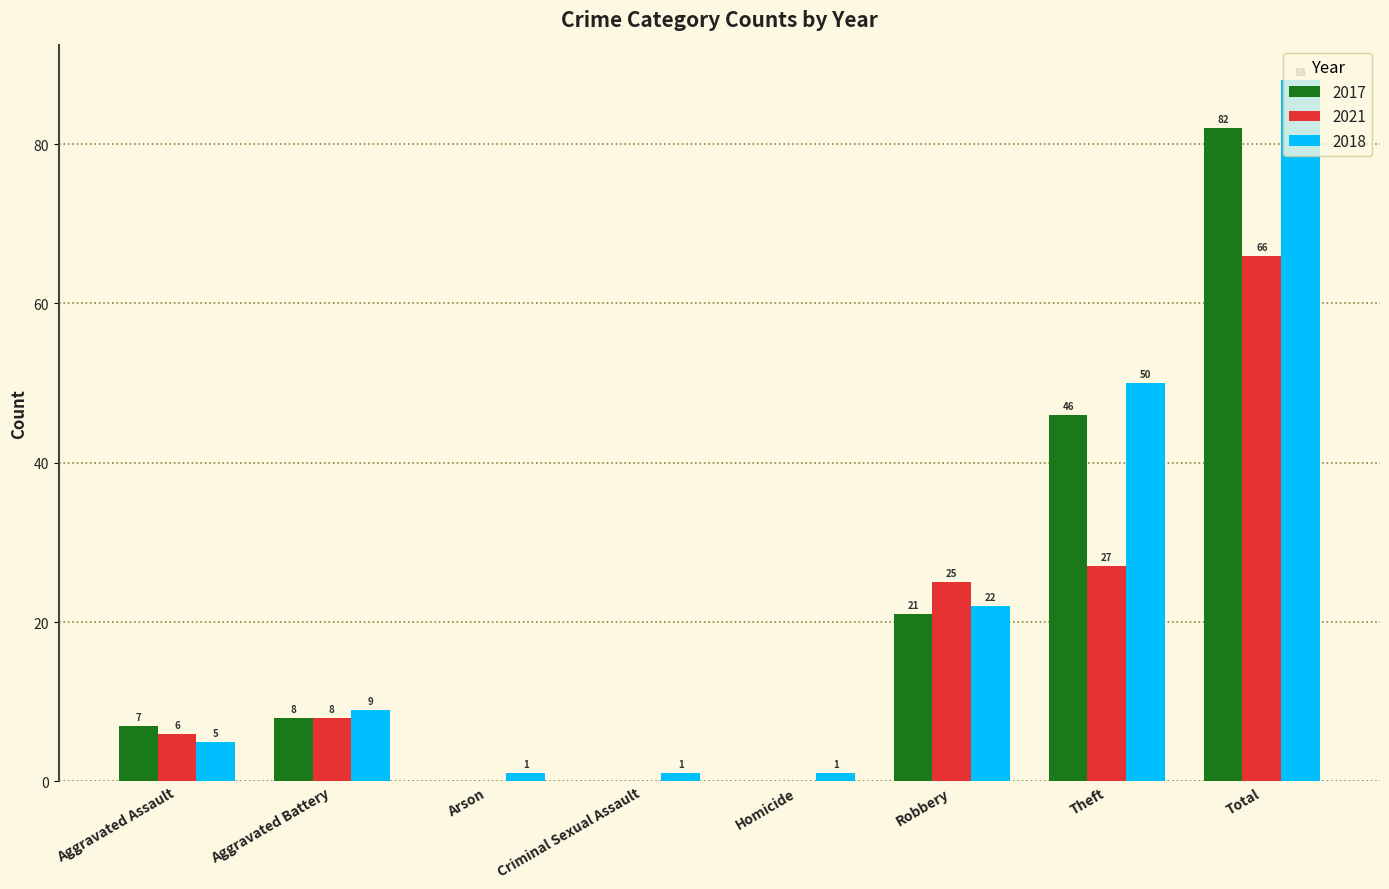

What are all the series names shown in the legend?

2017, 2021, 2018